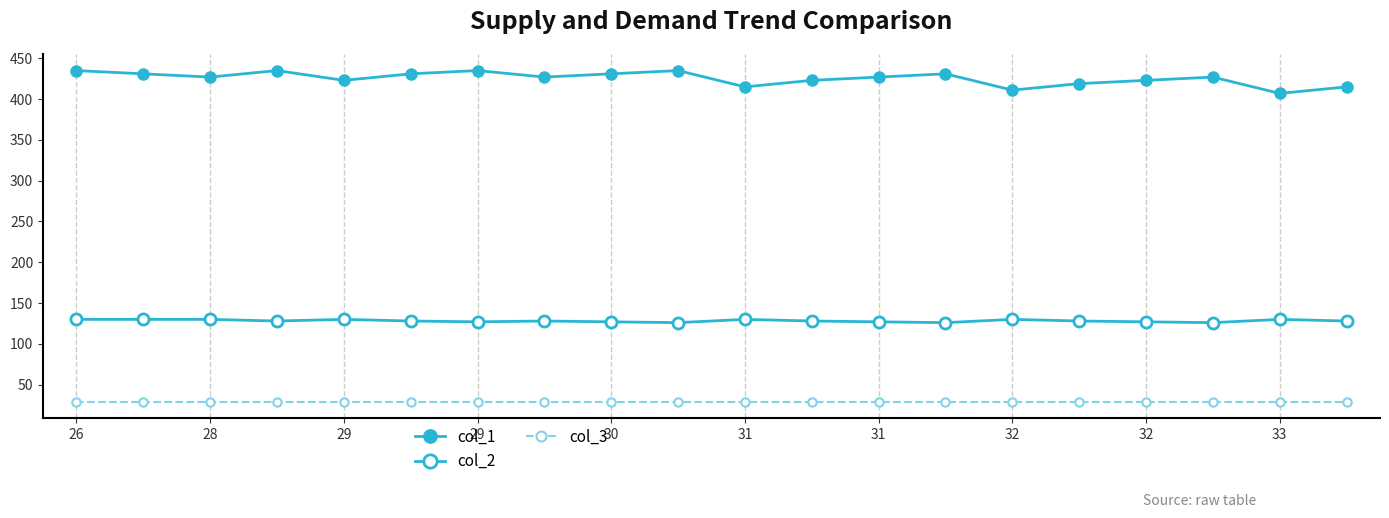

Where is col_2 nearest to the value 128?

29